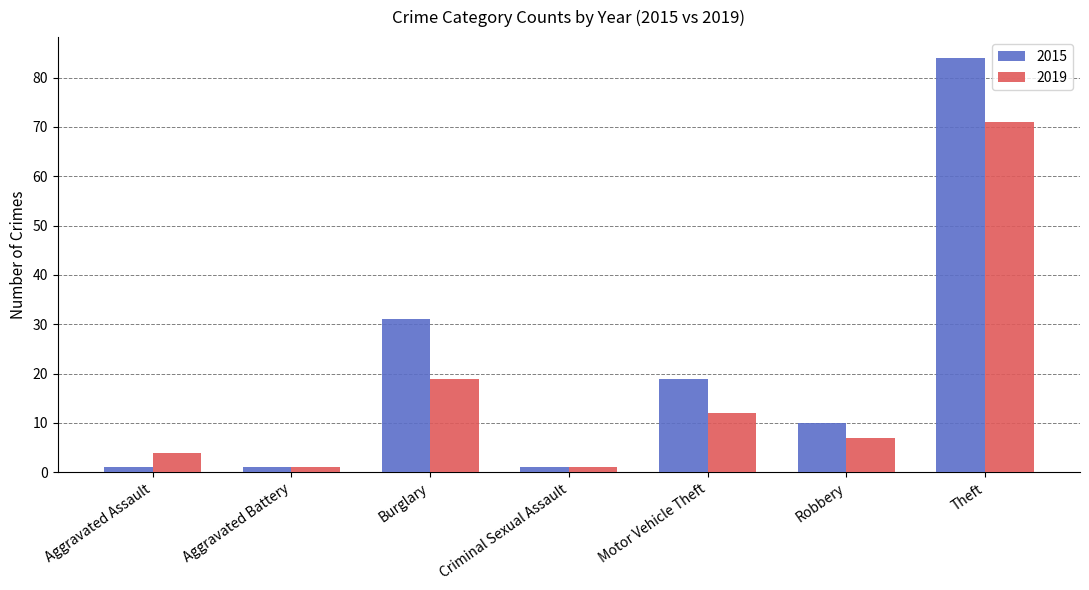

What position from the left is Robbery?

6